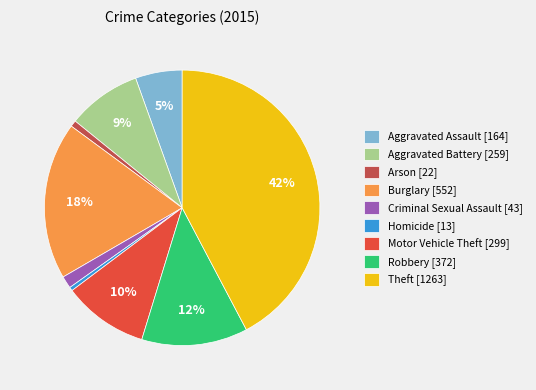

Combined, do Criminal Sexual Assault [43] and Motor Vehicle Theft [299] account for over 50%?

No